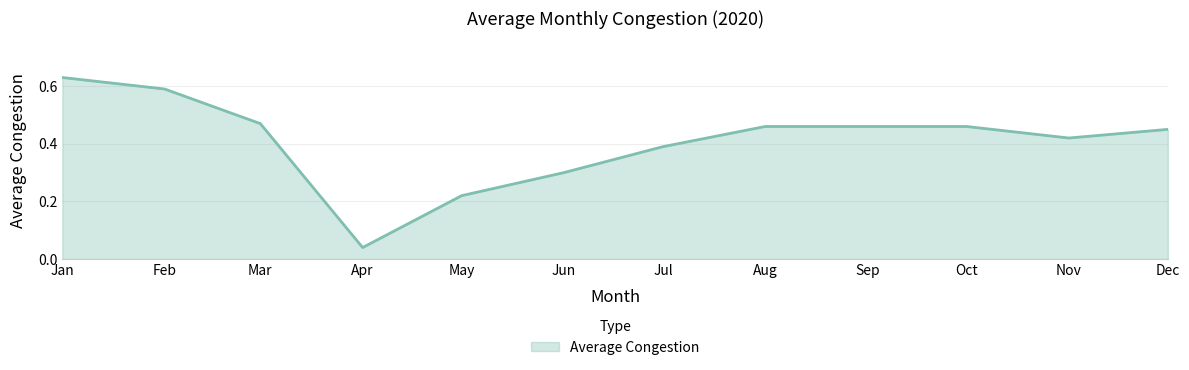

True or false: the data shows 0.1 at Sep.

False